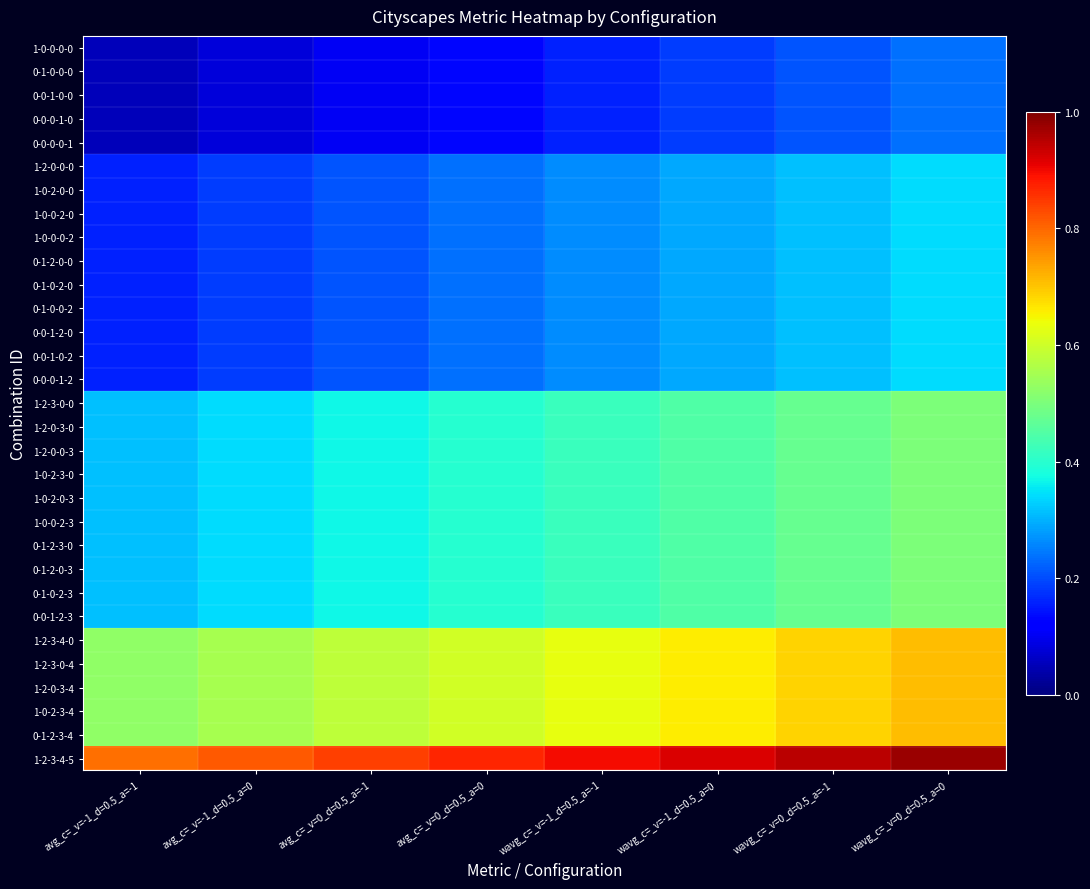

What is the spread (max minus min) of values at wavg_c=_v=0_d=0.5_a=-1?

0.7